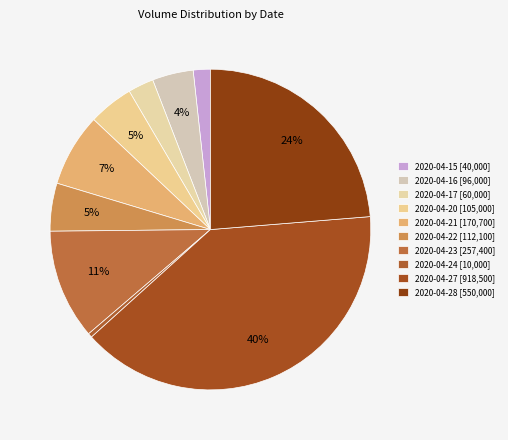

What portion of the pie excludes 2020-04-17?

97.4%